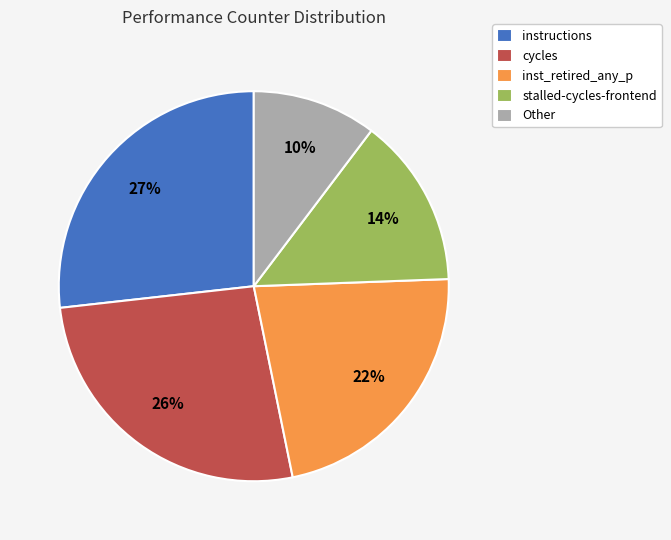

Is instructions the majority of the pie?

No